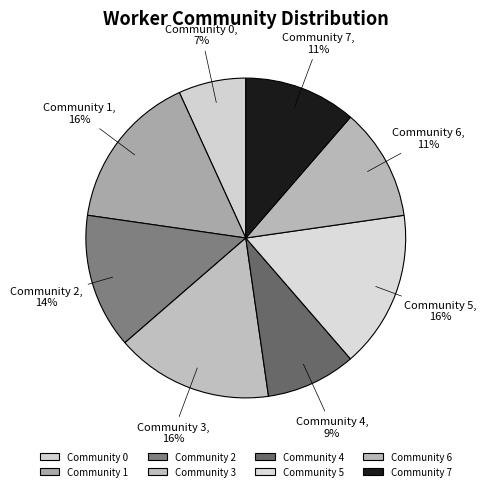

Approximately how many times larger is the value at Community 7 compared to Community 2?

0.8